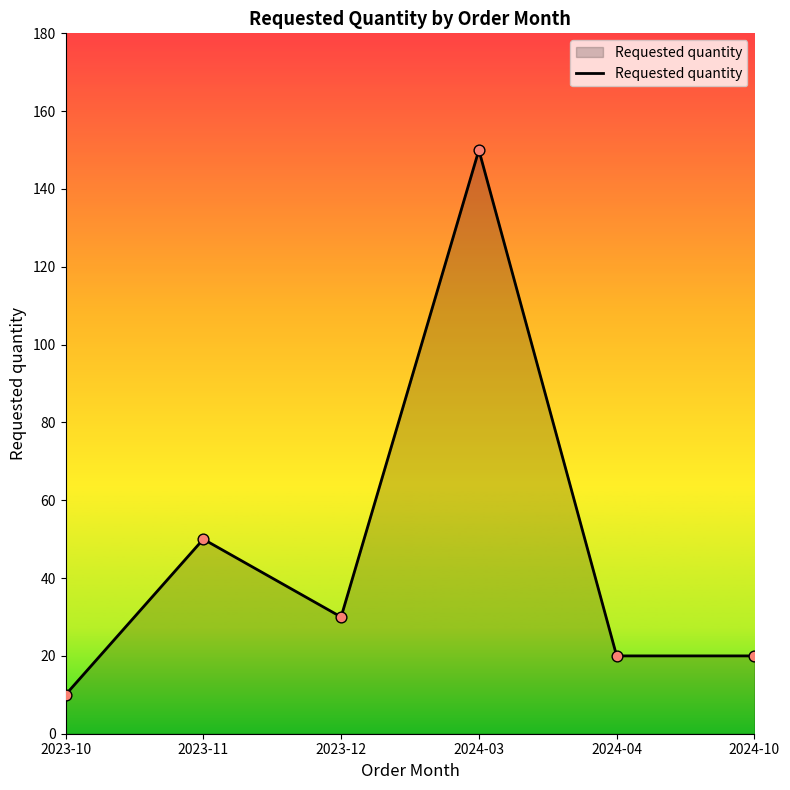

What is the change in value from 2023-10 to 2024-10?

+10